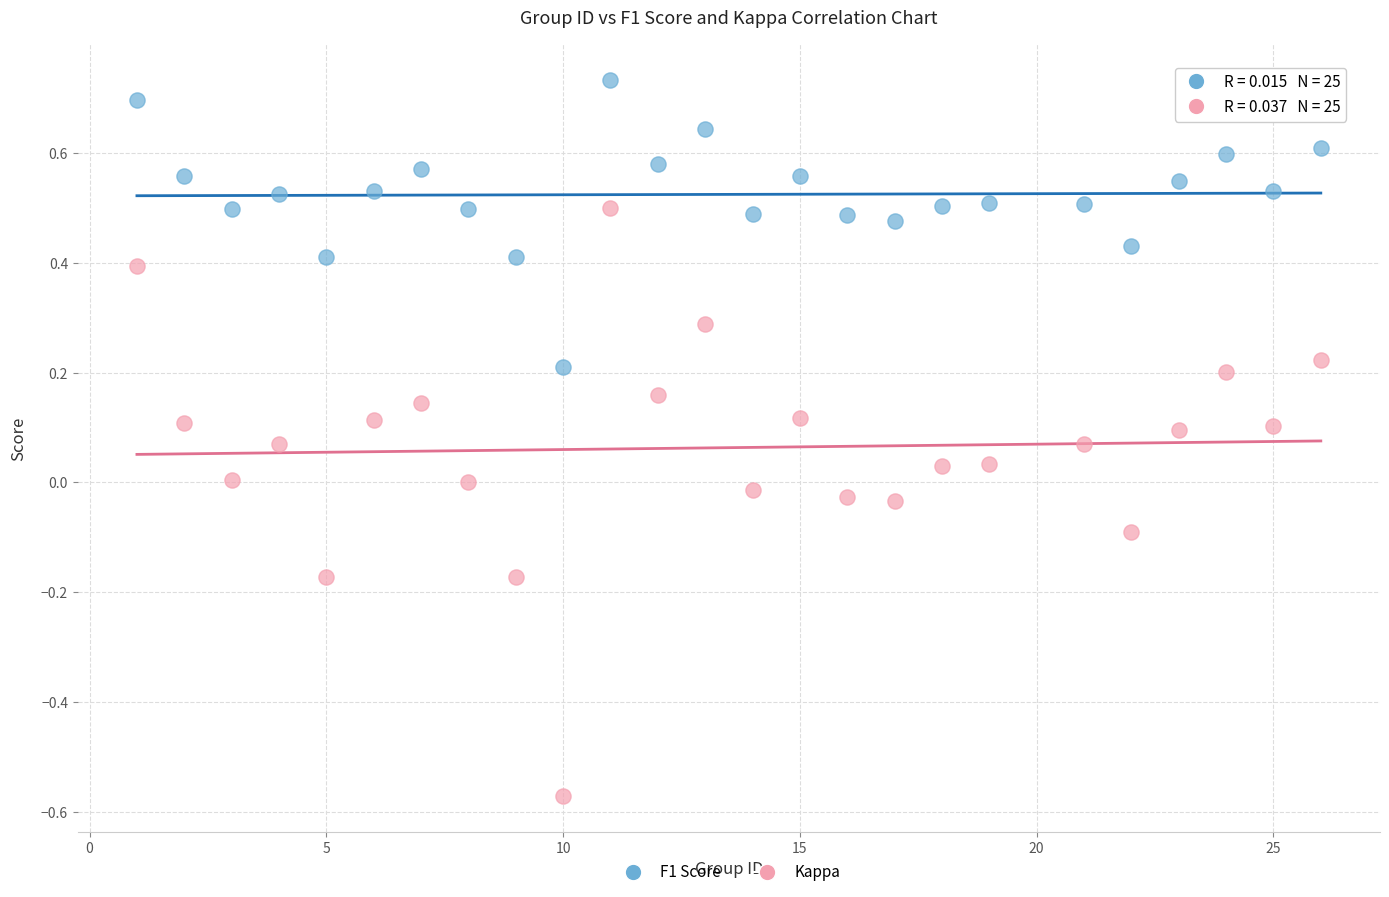

Which series contains the highest Y value?

F1 Score